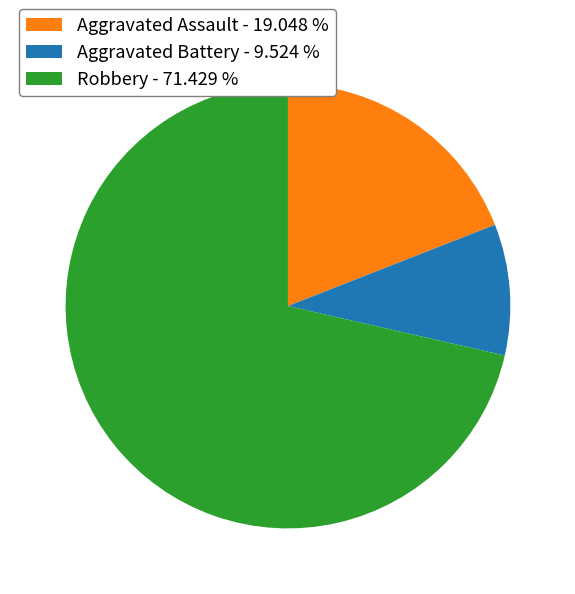

Which has a higher value, Aggravated Assault - 19.048 % or Robbery - 71.429 %?

Robbery - 71.429 %